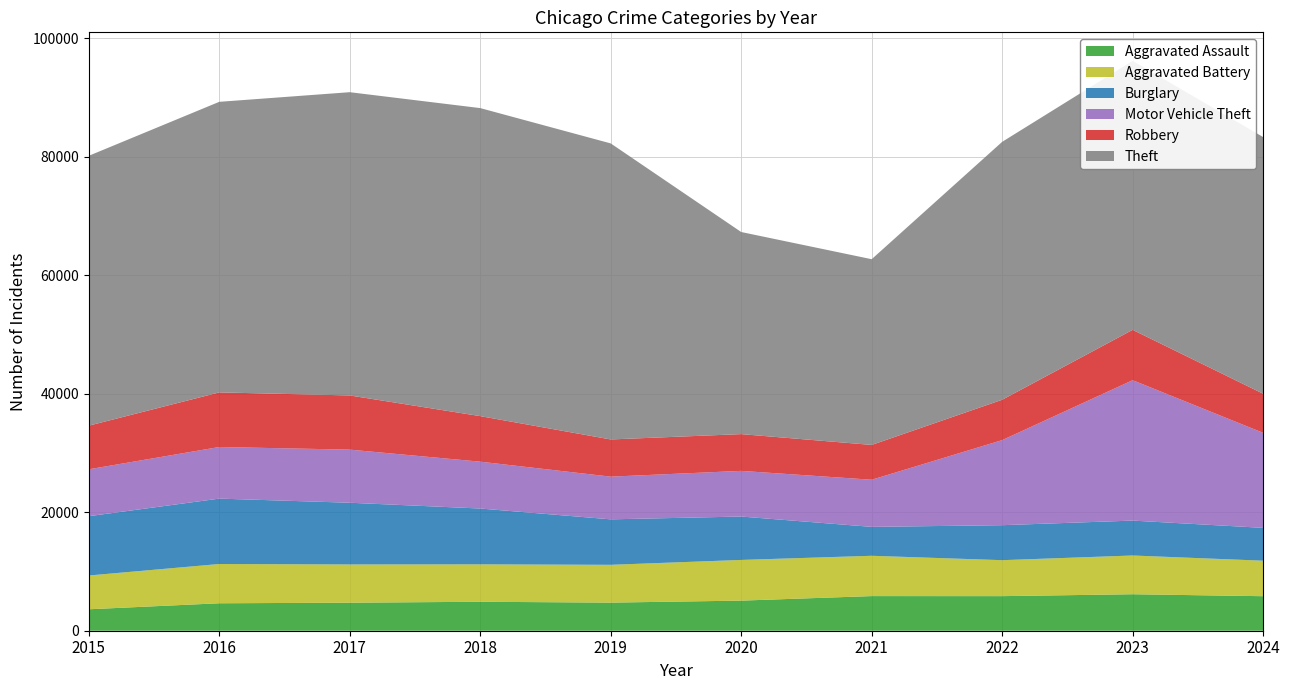

Reading right to left, what are all the values shown in this chart?

Aggravated Assault: 2024=5827	2023=6159	2022=5838	2021=5846	2020=5082	2019=4744	2018=4888	2017=4731	2016=4635	2015=3620
Aggravated Battery: 2024=5994	2023=6540	2022=6071	2021=6805	2020=6868	2019=6381	2018=6317	2017=6454	2016=6628	2015=5702
Burglary: 2024=5543	2023=5892	2022=5906	2021=4879	2020=7325	2019=7677	2018=9423	2017=10419	2016=11038	2015=10011
Motor Vehicle Theft: 2024=16043	2023=23698	2022=14360	2021=7957	2020=7707	2019=7206	2018=7908	2017=8965	2016=8712	2015=7916
Robbery: 2024=6601	2023=8500	2022=6812	2021=5876	2020=6207	2019=6279	2018=7690	2017=9147	2016=9218	2015=7364
Theft: 2024=43324	2023=45411	2022=43535	2021=31350	2020=34113	2019=49973	2018=51995	2017=51190	2016=49049	2015=45554